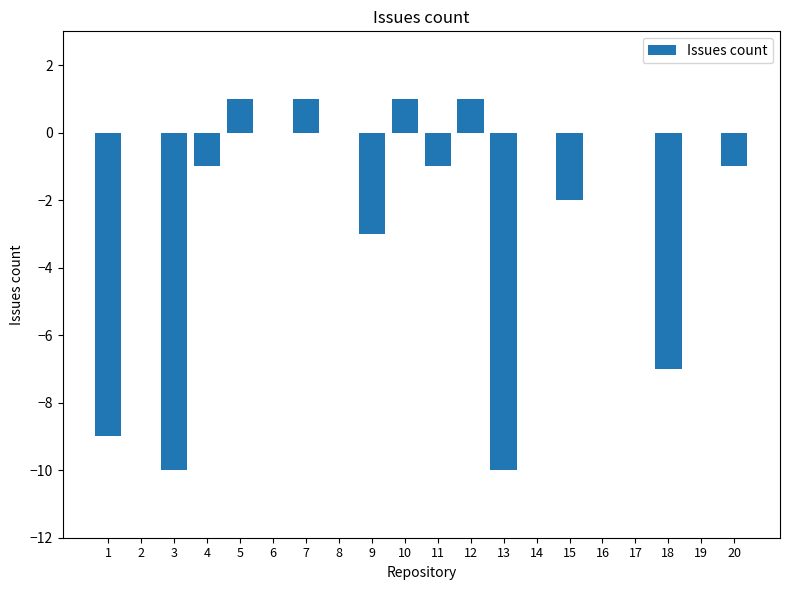

How many series are shown in this chart?

1